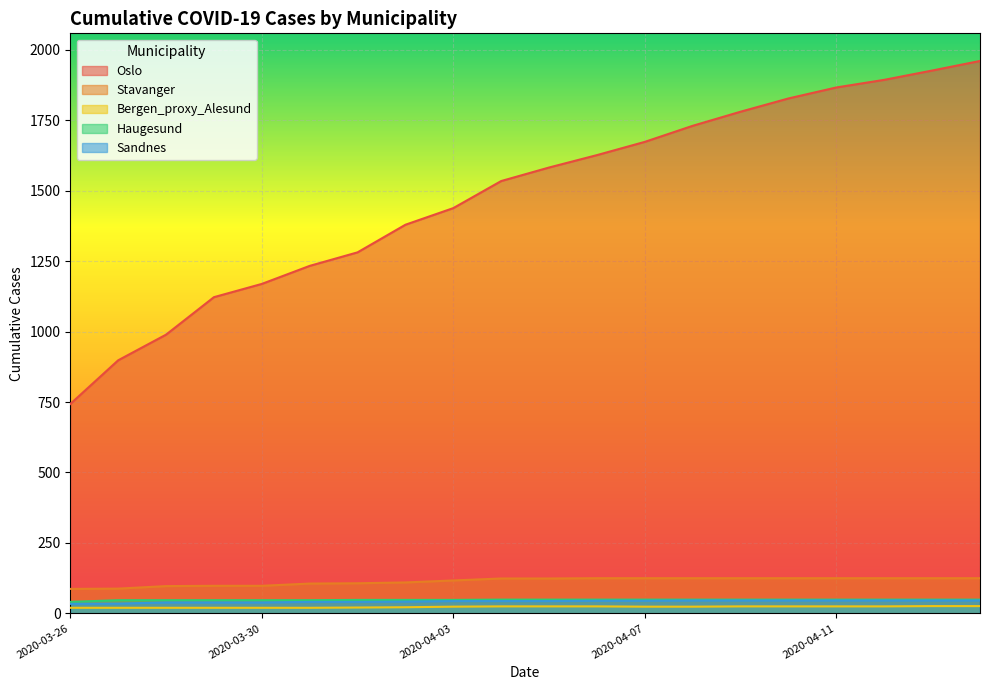

What is the value of the Stavanger point at the 7th from the left?

107